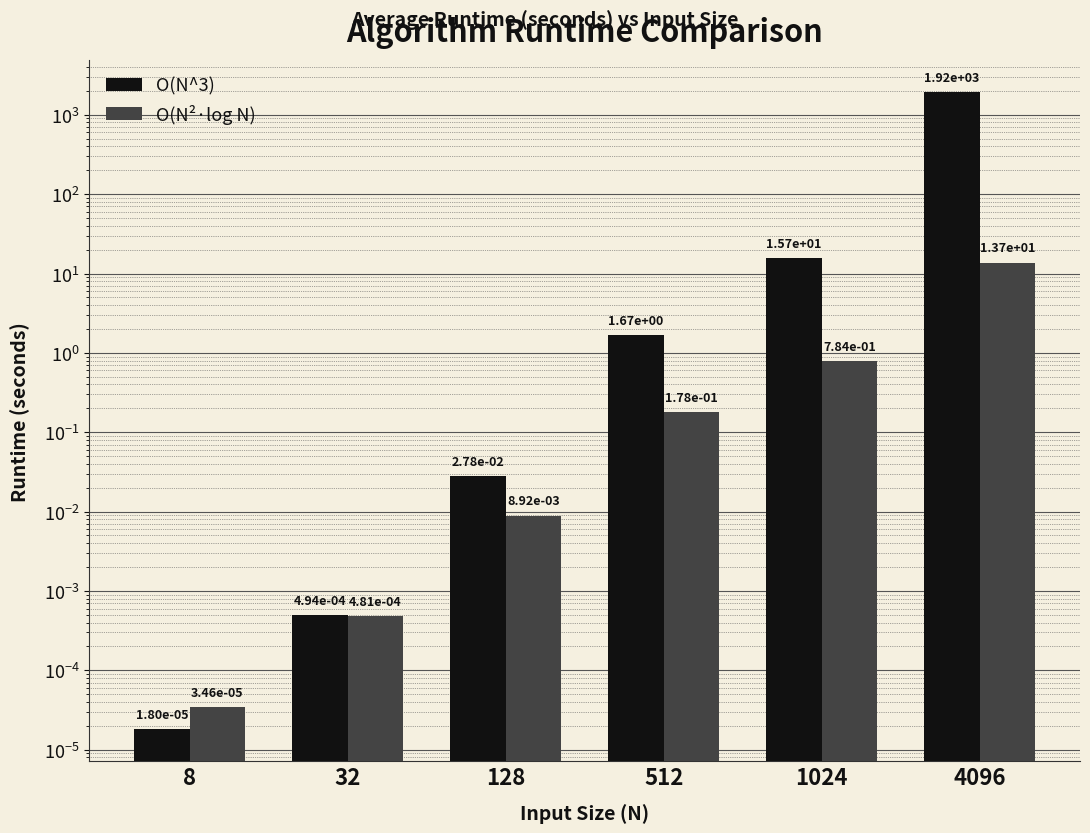

At which category is the sum across all series the highest?

4096